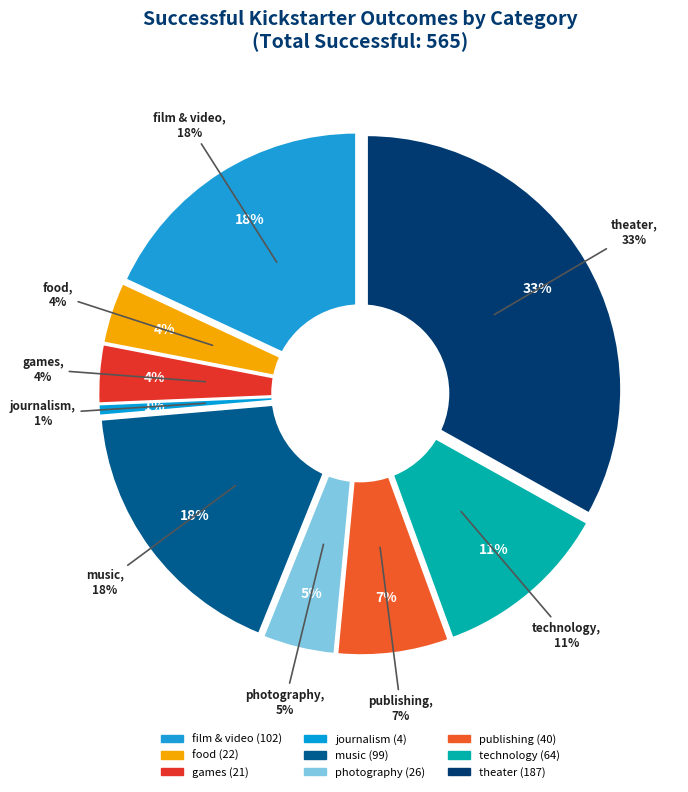

What is the change in value from photography to theater?

+161